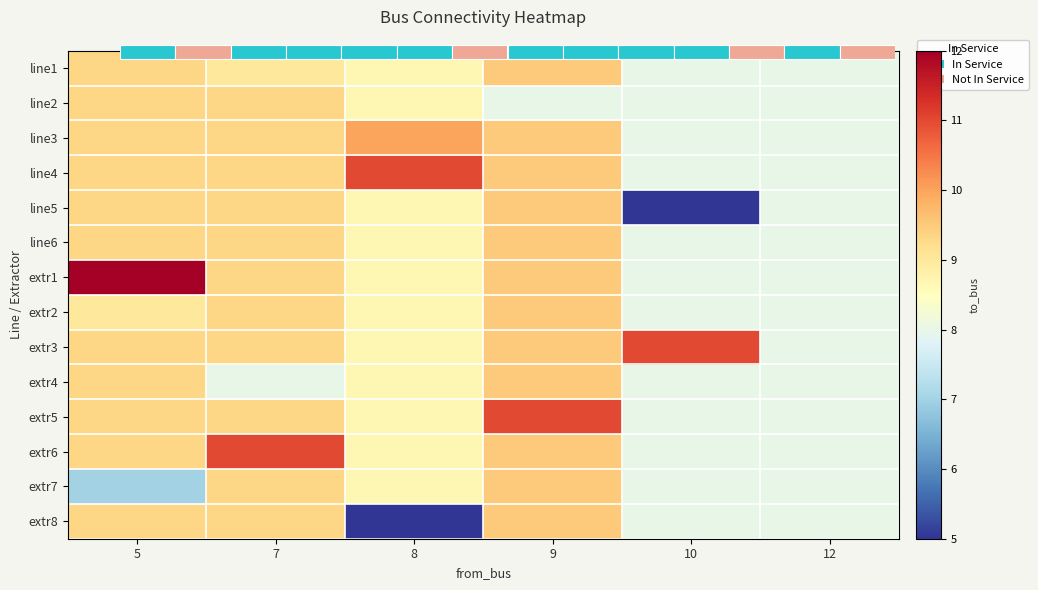

The extr2 series shows 9.0 at 5. True or false?

True